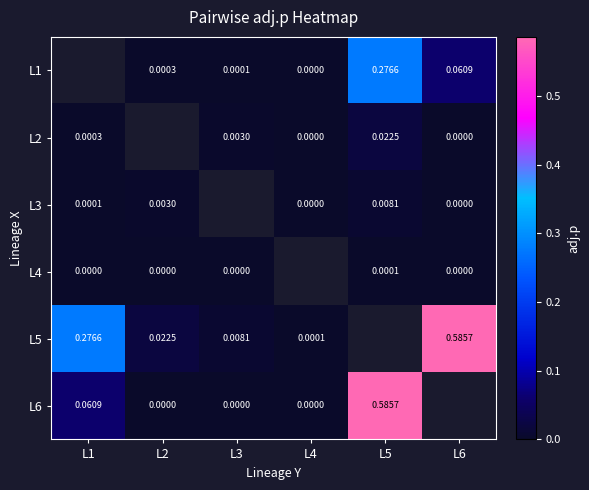

True or false: L5 has a value of 0.0 at L3.

True